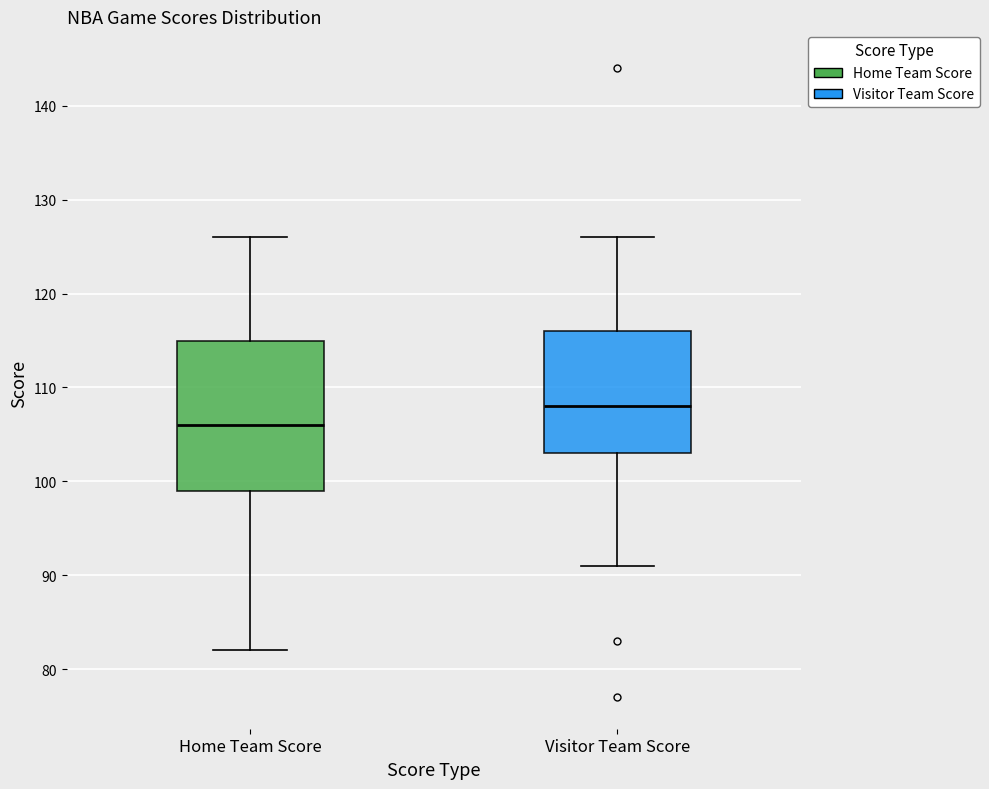

Where does the median line of the box for Home Team Score sit on the y-axis? The values are not printed on the chart, so give them approximately, as read against the axis.

106